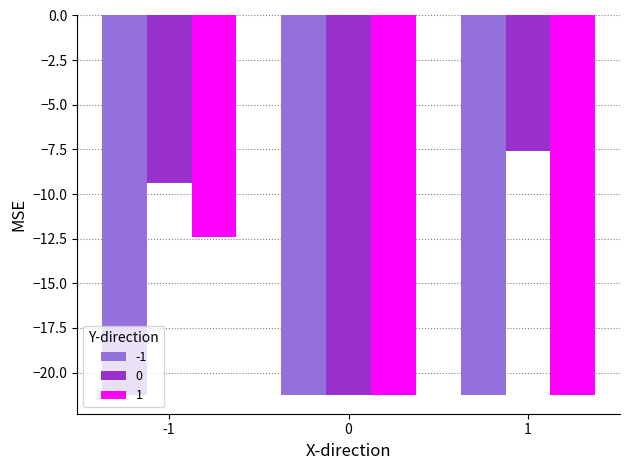

How many bars are there in total?

9